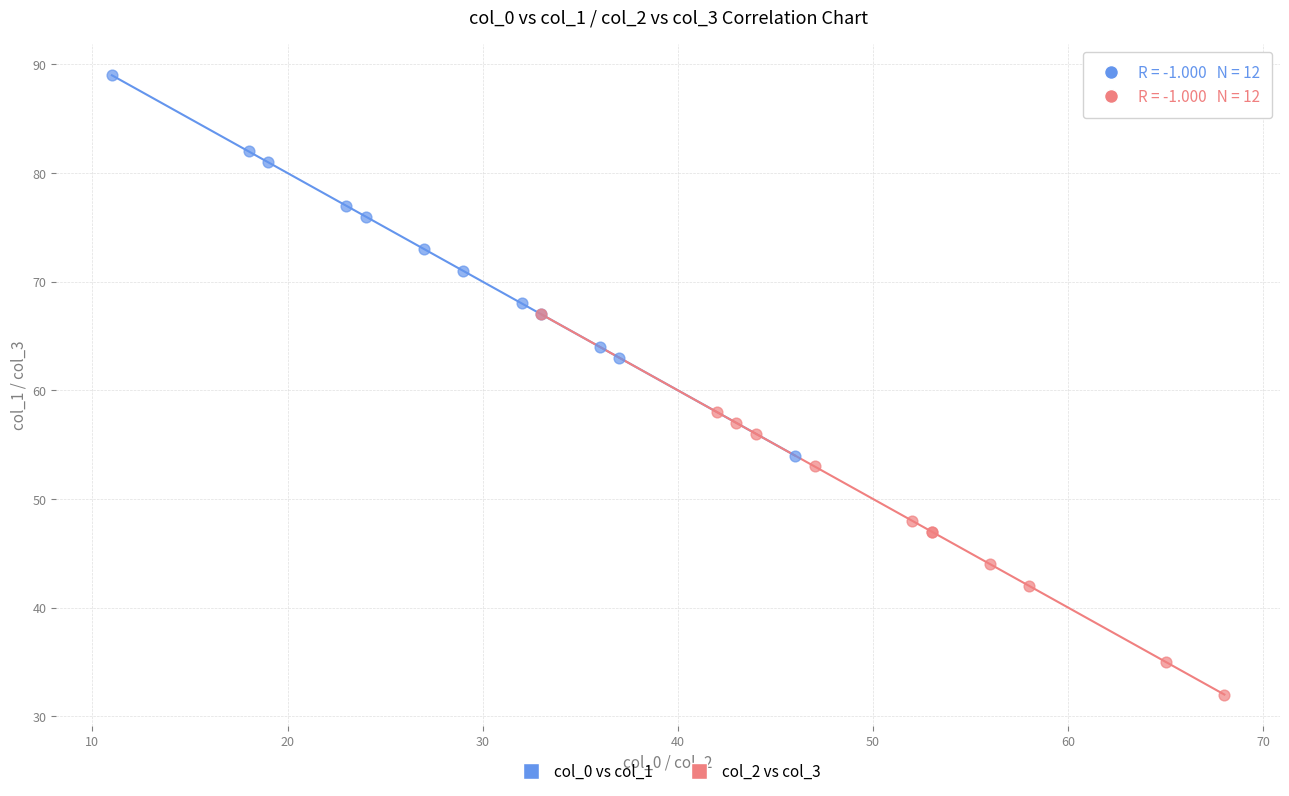

Which series reaches the maximum Y coordinate?

col_0 vs col_1